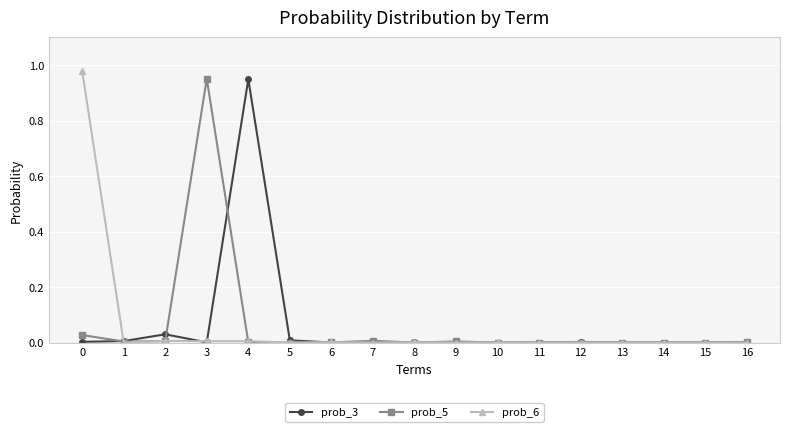

True or false: prob_3 has more than 0 interior local peaks.

True